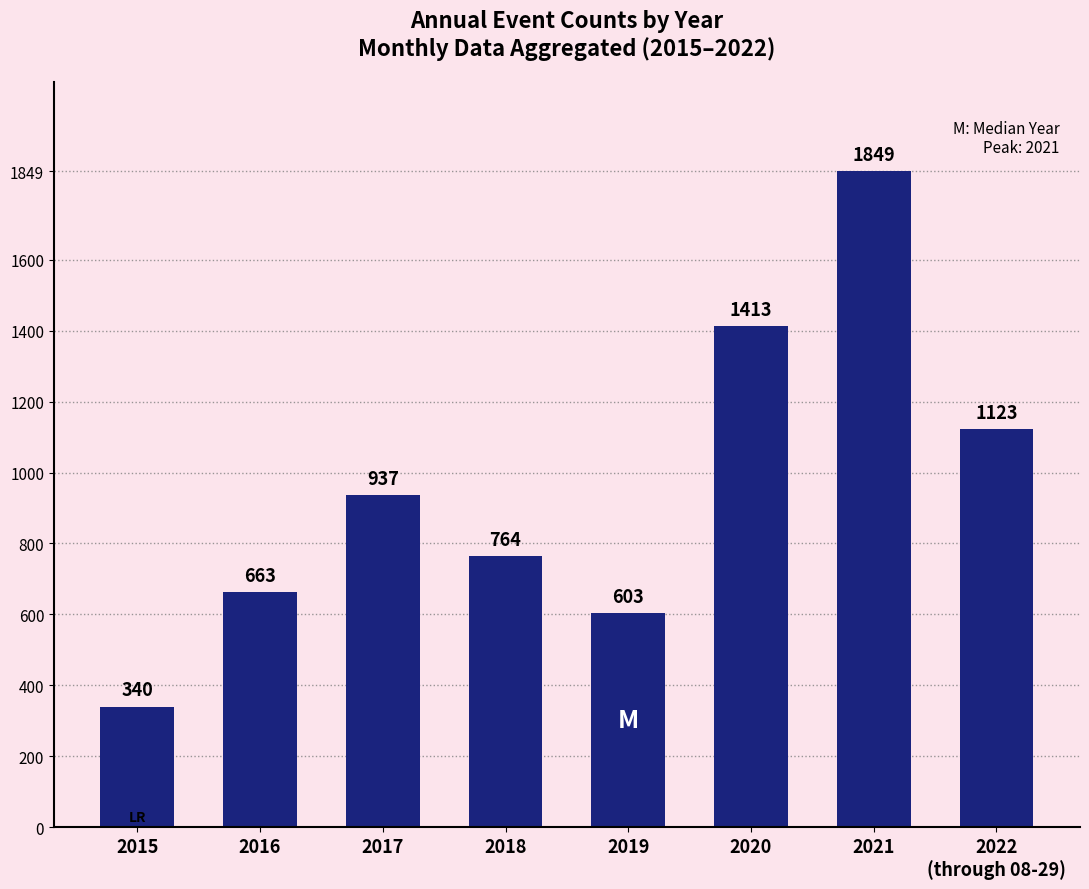

The chart shows a value of 1123 at 2022
(through 08-29). True or false?

True